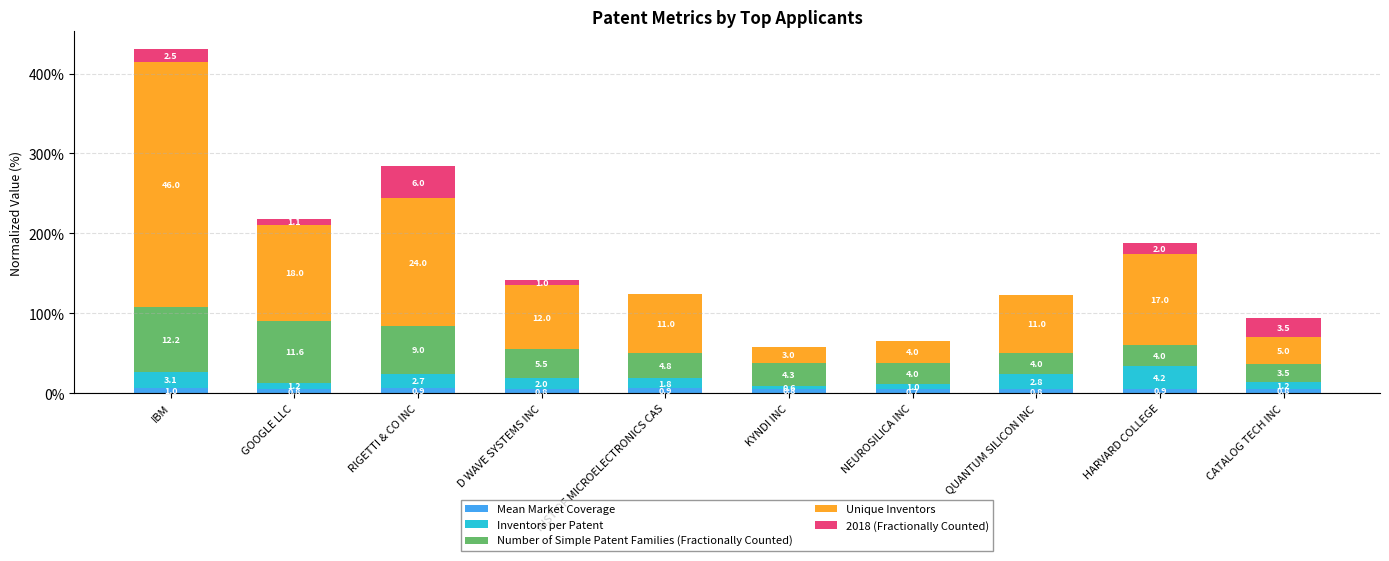

True or false: Mean Market Coverage has a value of 7.6 at CATALOG TECH INC.

False